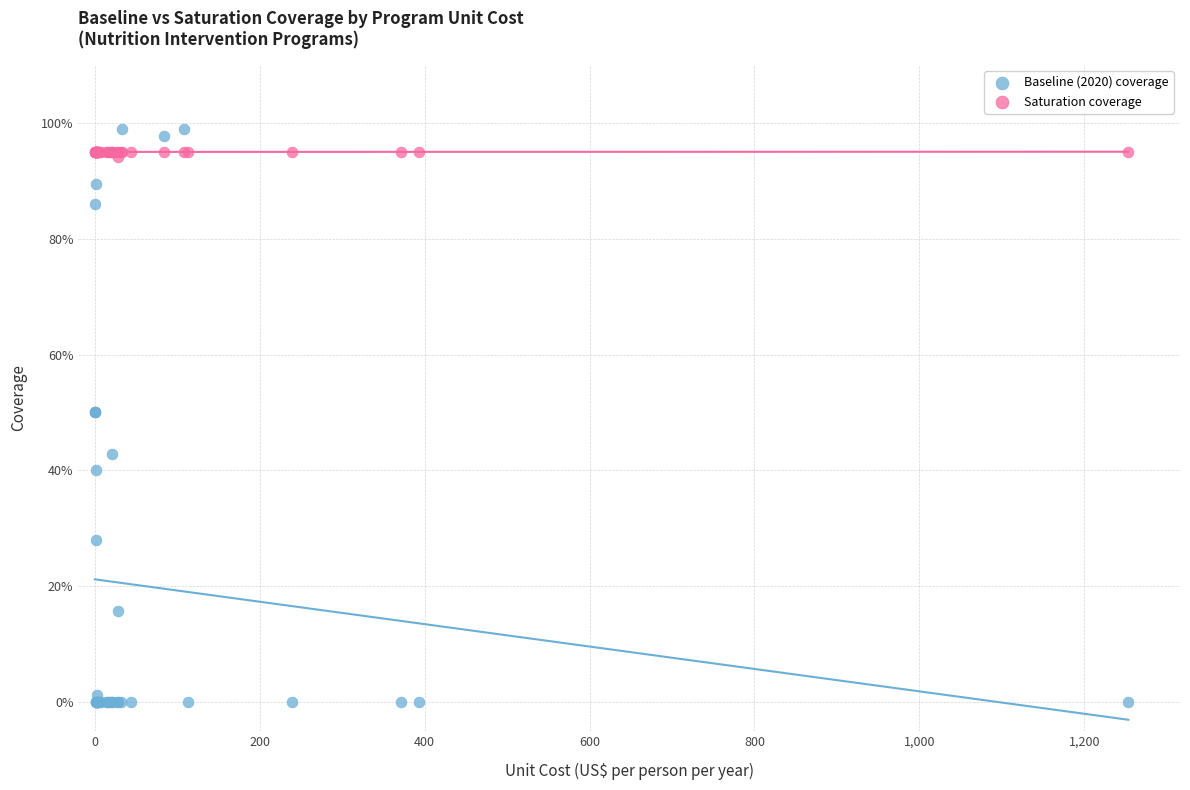

What are all the series names shown in the legend?

Baseline (2020) coverage, Saturation coverage